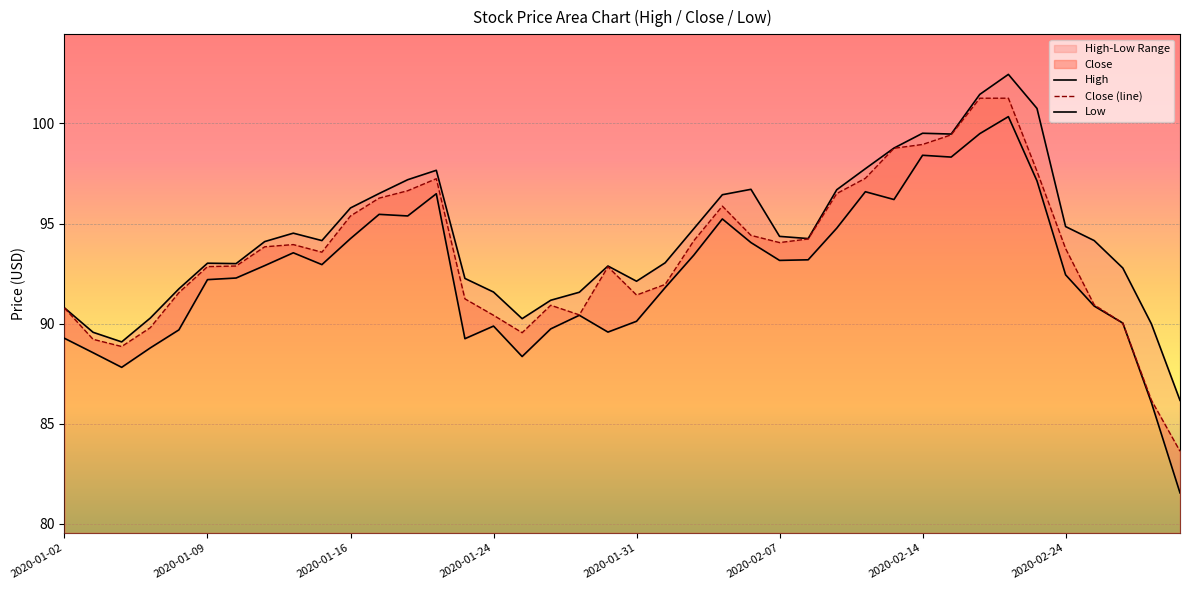

Which has a higher value, 37 or 29?

29